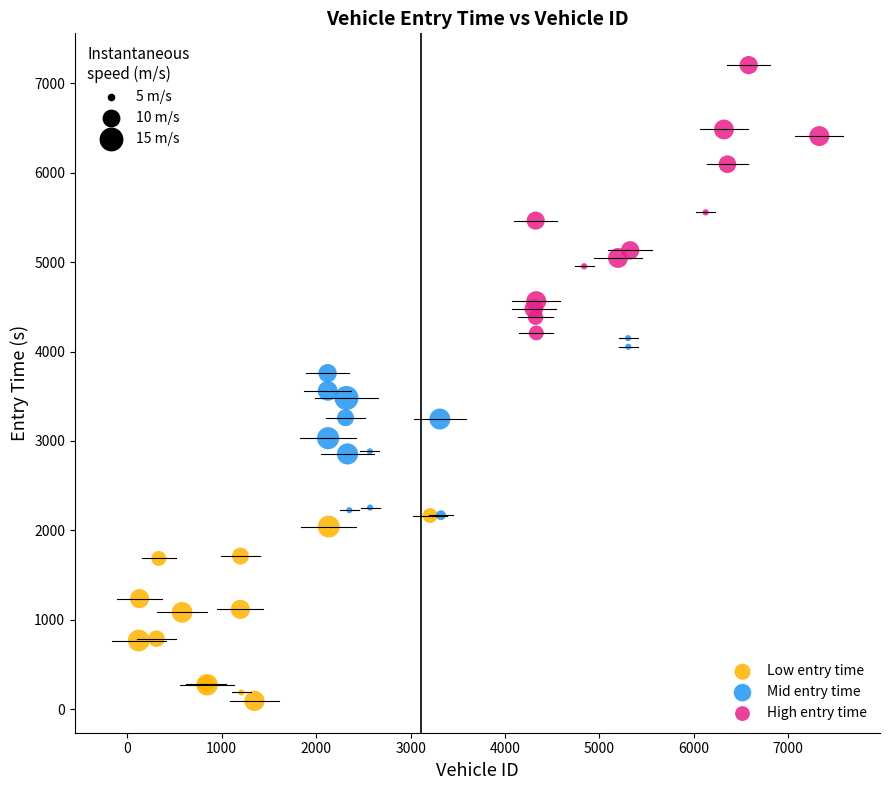

Which series contains the highest Y value?

High entry time